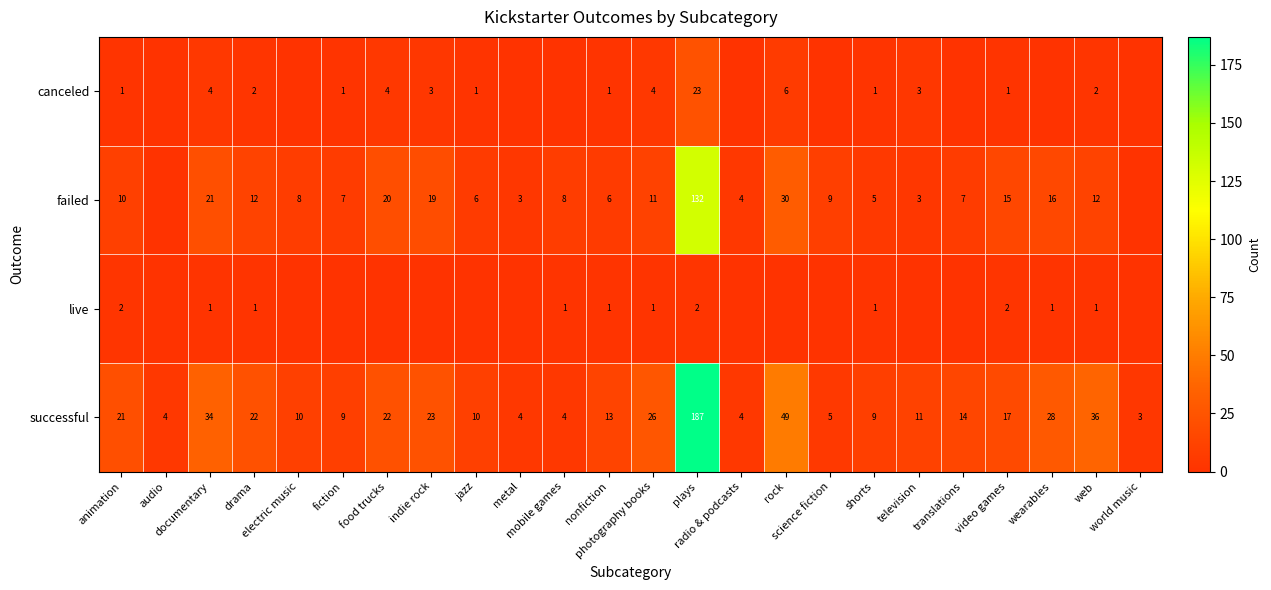

What is the average value of the successful series?

24